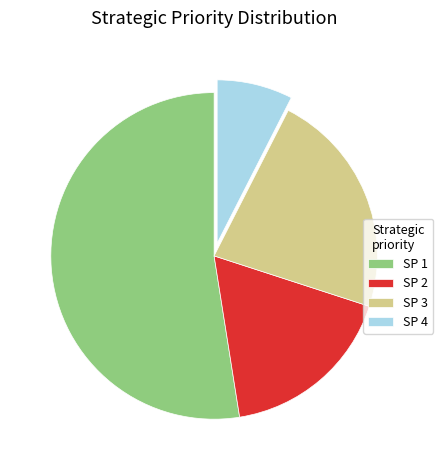

What is the ratio of the value at SP 4 to the value at SP 2?

0.4